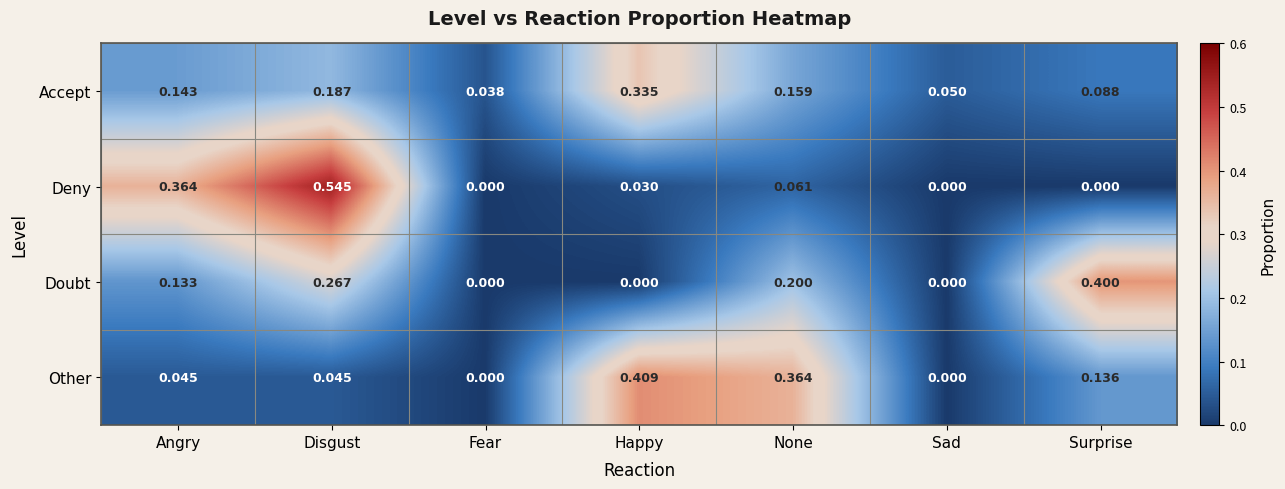

Rank the series by their maximum value, from lowest to highest.

Accept, Doubt, Other, Deny